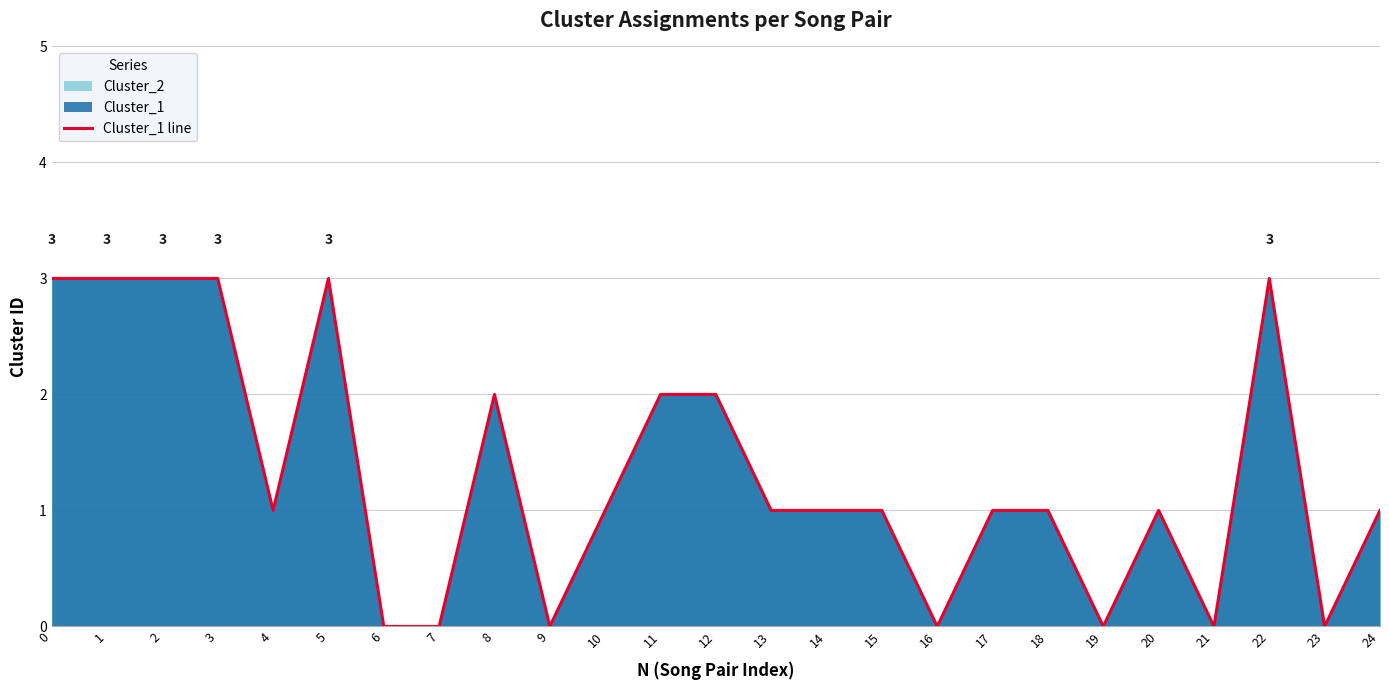

What is the change in value from 2 to 17?

-2